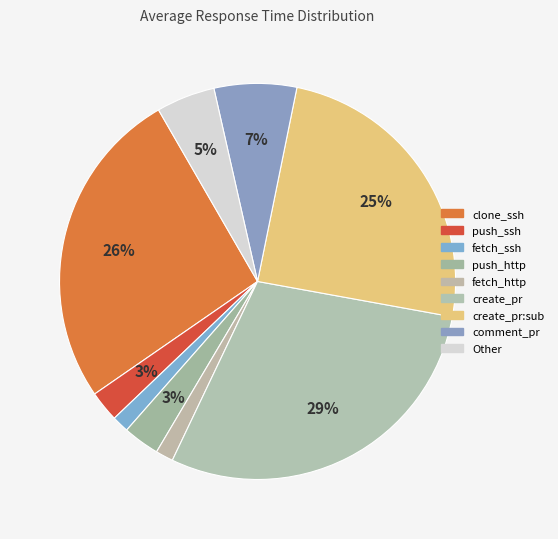

How many slices are in this pie chart?

9